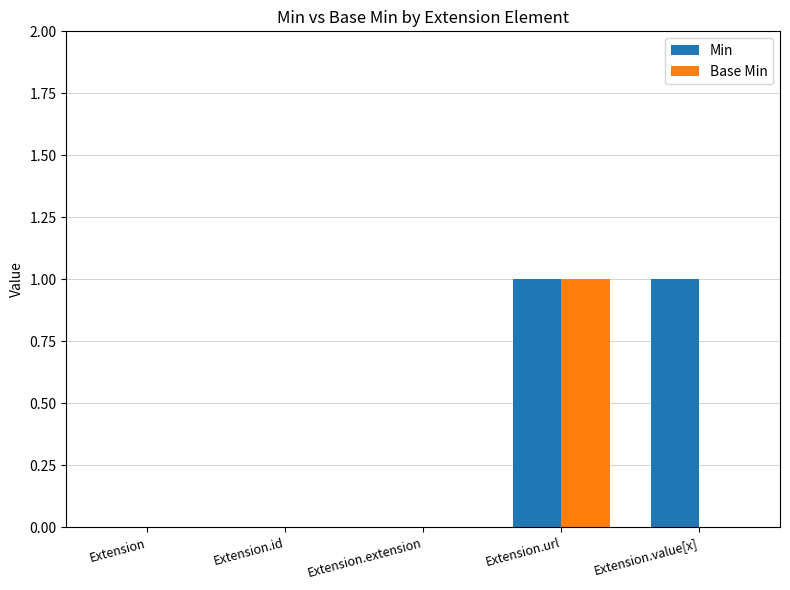

Which series has the largest total across all categories?

Min